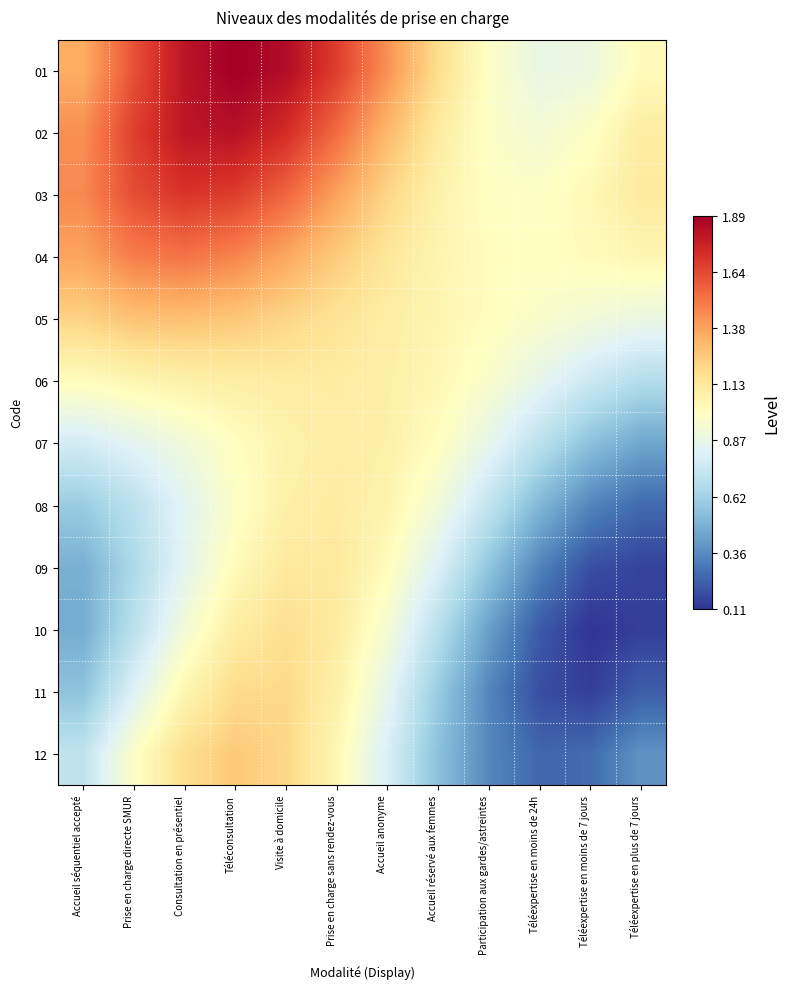

How many data points does each series have?

12